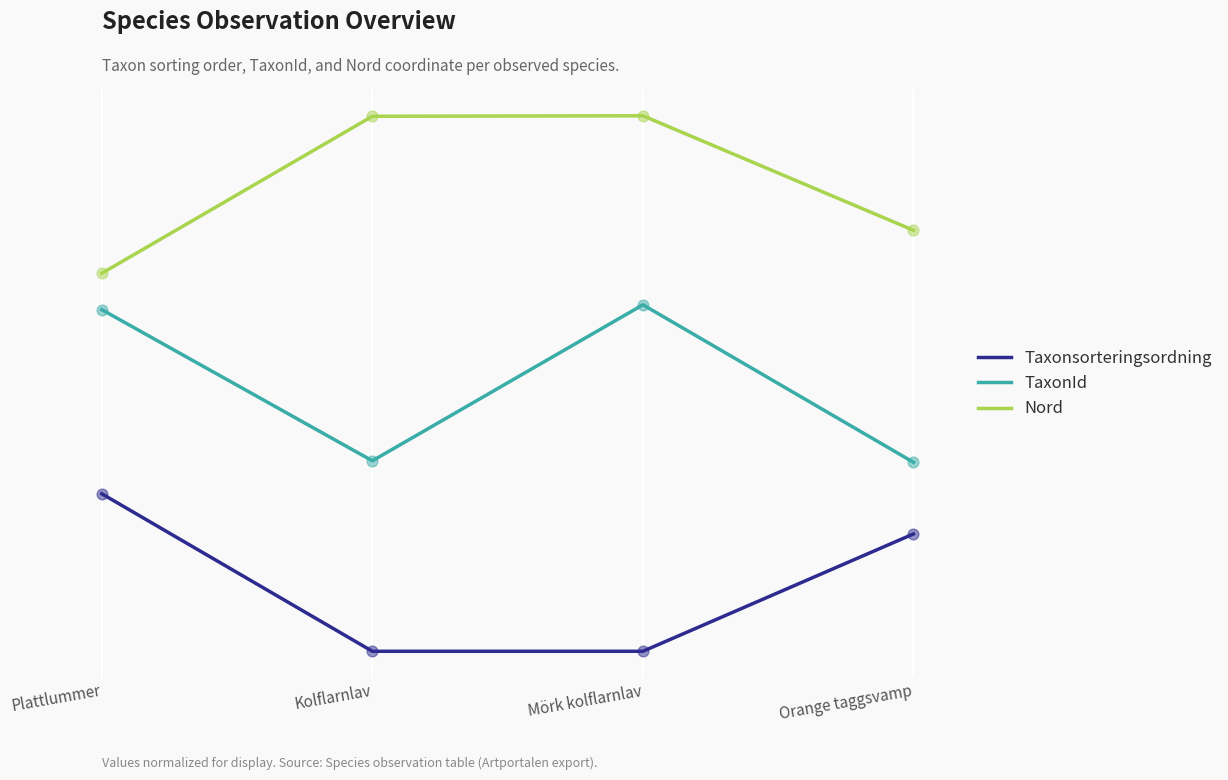

What are all the series names shown in the legend?

Taxonsorteringsordning, TaxonId, Nord